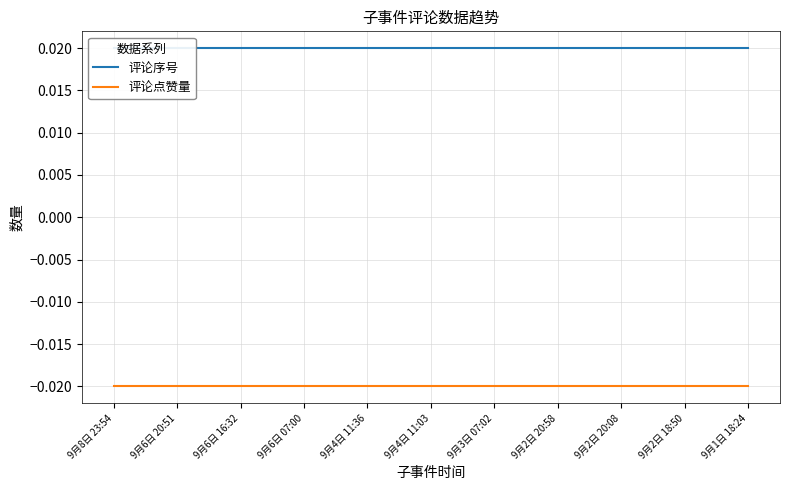

Which category has the lowest value across all series?

9月8日 23:54